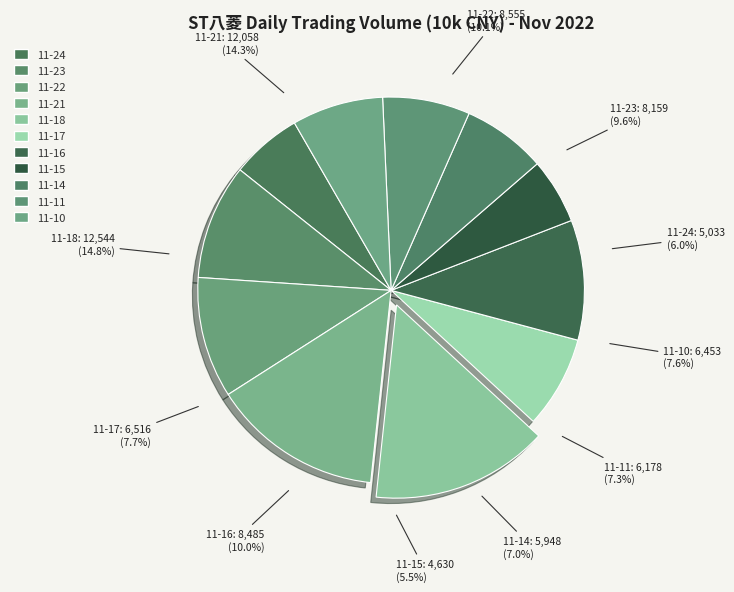

True or false: 2022-11-11 accounts for 1% of the total.

False